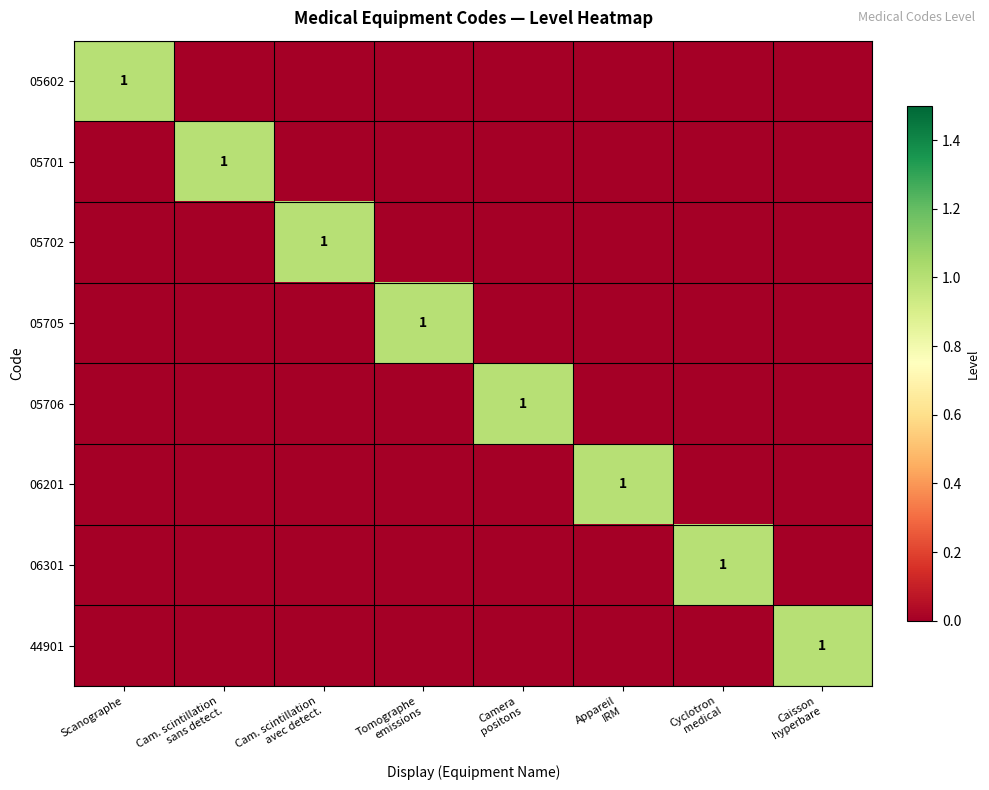

The 06301 series shows 0 at Cam. scintillation sans detect.. True or false?

True